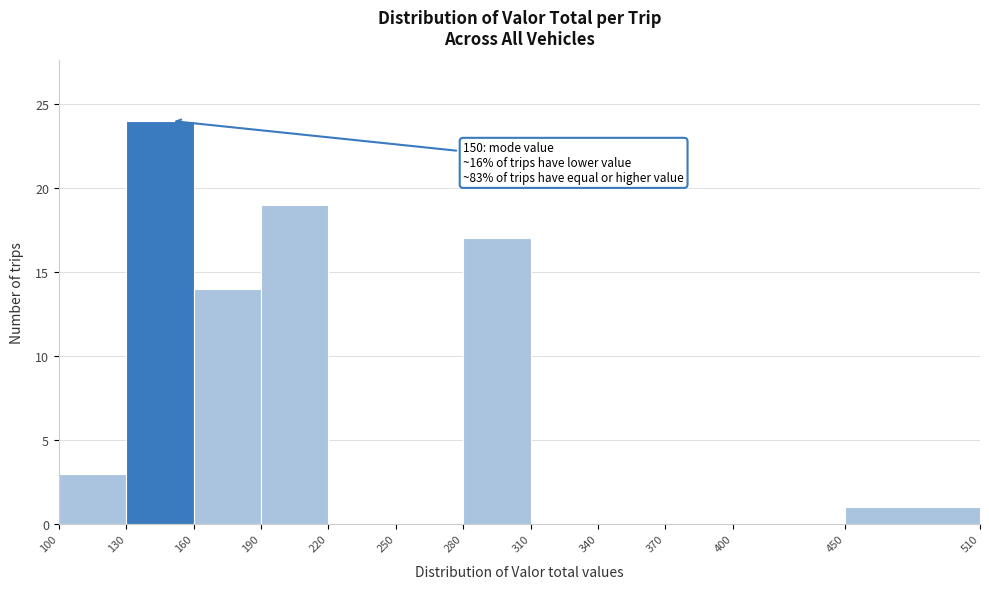

Over which range of the x-axis is the bar tallest?

130 to 160